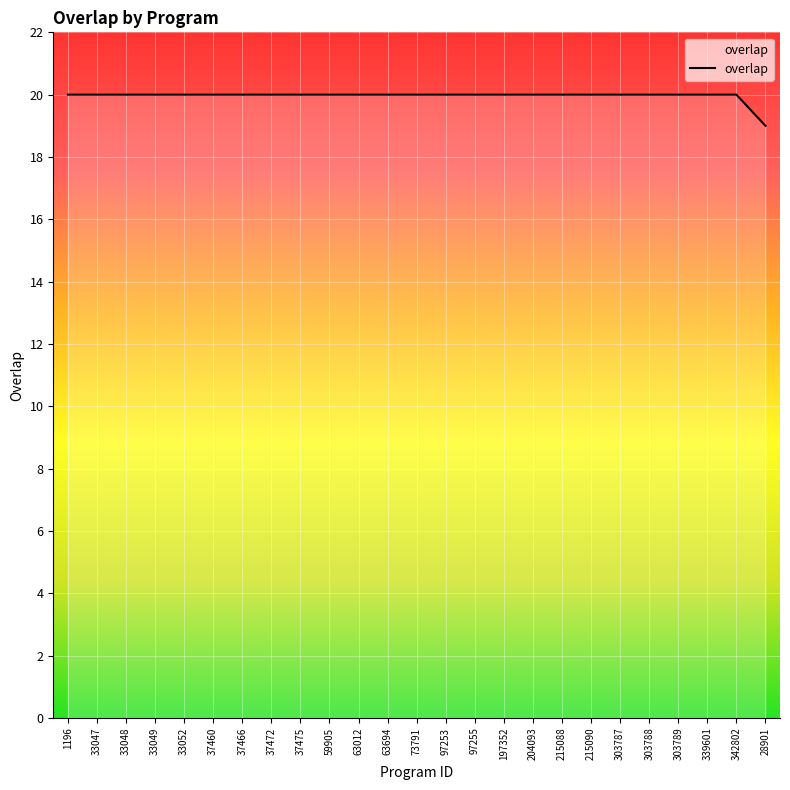

At which category does the chart reach its minimum across all series?

28901